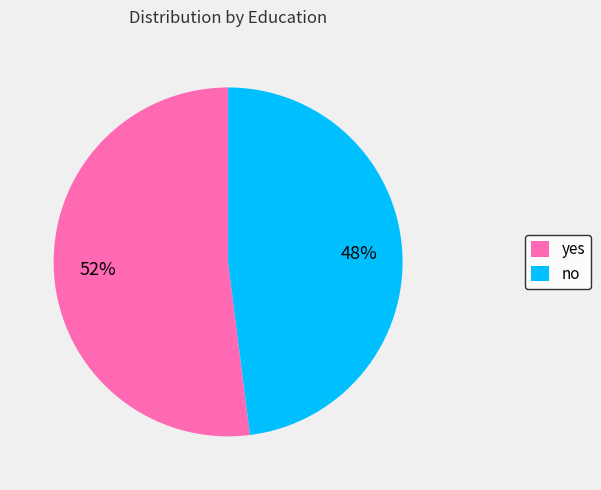

How many slices are in this pie chart?

2